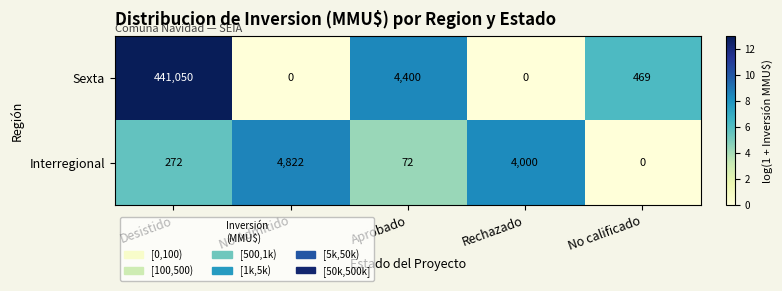

What is the total value across all series at Desistido?

441322